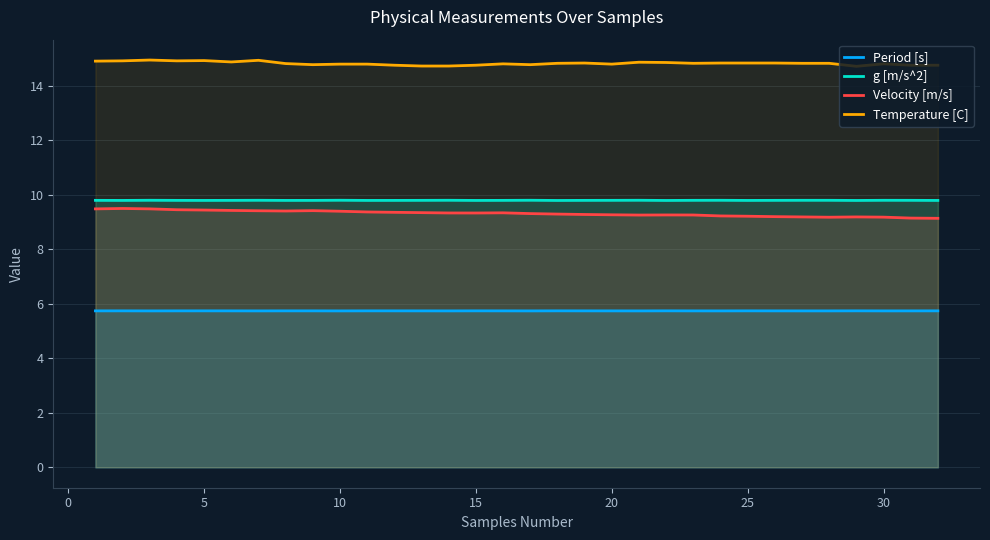

Reading right to left, what are all the values shown in this chart?

Period [s]: 5.7	5.7	5.7	5.7	5.7	5.7	5.7	5.7	5.7	5.7	5.7	5.7	5.7	5.7	5.7	5.7	5.7	5.7	5.7	5.7	5.7	5.7	5.7	5.7	5.7	5.7	5.7	5.7	5.7	5.7	5.7	5.7
g [m/s^2]: 9.8	9.8	9.8	9.8	9.8	9.8	9.8	9.8	9.8	9.8	9.8	9.8	9.8	9.8	9.8	9.8	9.8	9.8	9.8	9.8	9.8	9.8	9.8	9.8	9.8	9.8	9.8	9.8	9.8	9.8	9.8	9.8
Velocity [m/s]: 9.1	9.1	9.2	9.2	9.2	9.2	9.2	9.2	9.2	9.3	9.3	9.3	9.3	9.3	9.3	9.3	9.3	9.3	9.3	9.3	9.4	9.4	9.4	9.4	9.4	9.4	9.4	9.4	9.5	9.5	9.5	9.5
Temperature [C]: 14.8	14.8	14.8	14.7	14.8	14.8	14.8	14.8	14.8	14.8	14.9	14.9	14.8	14.8	14.8	14.8	14.8	14.8	14.7	14.7	14.8	14.8	14.8	14.8	14.8	14.9	14.9	14.9	14.9	14.9	14.9	14.9